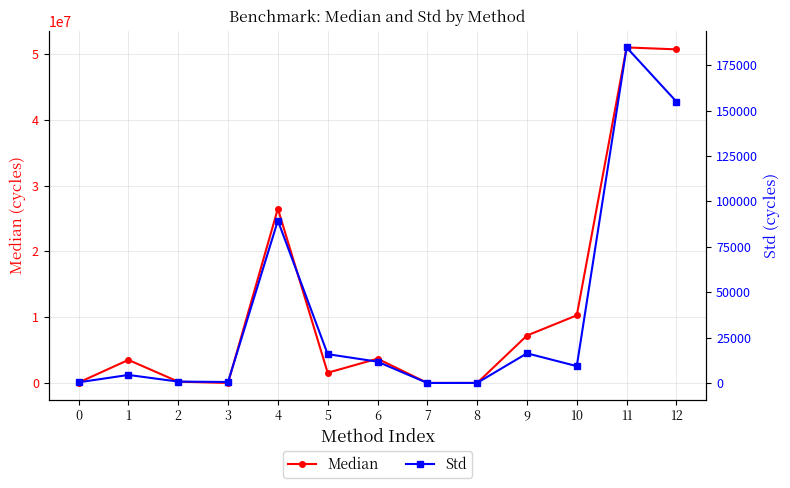

The Median series shows 50690136.0 at 12. True or false?

True